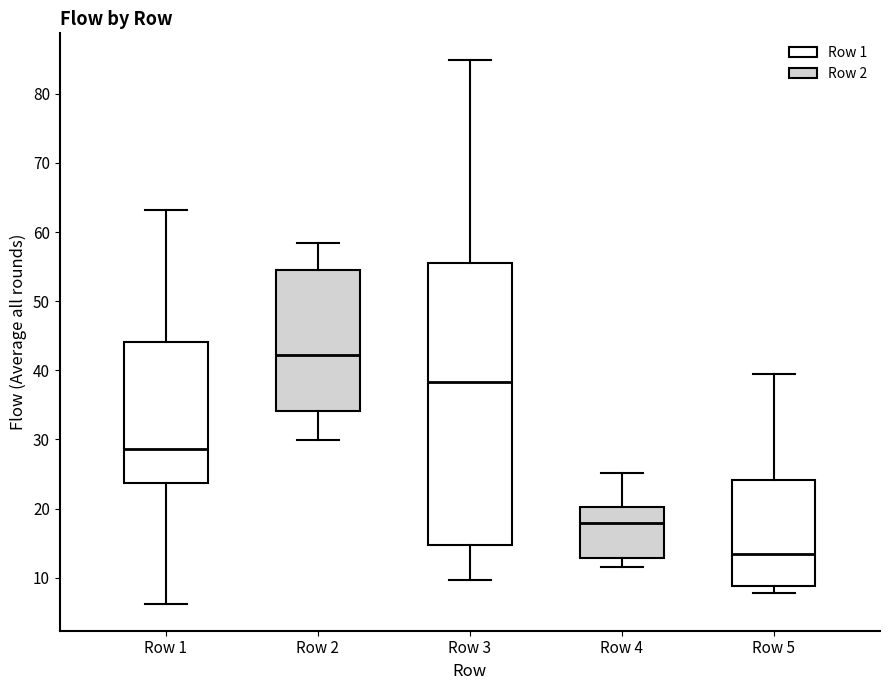

Where is the upper edge of the box for Row 4 on the y-axis? The values are not printed on the chart, so give them approximately, as read against the axis.

20